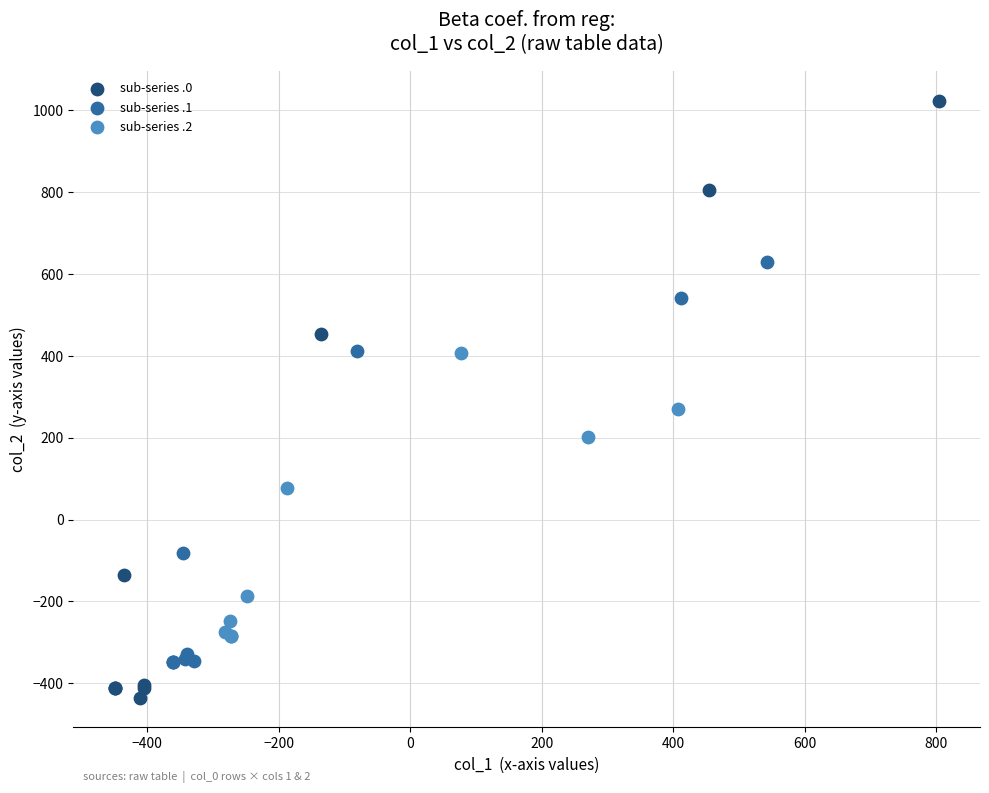

Which series has the largest Y range (max minus min)?

sub-series .0